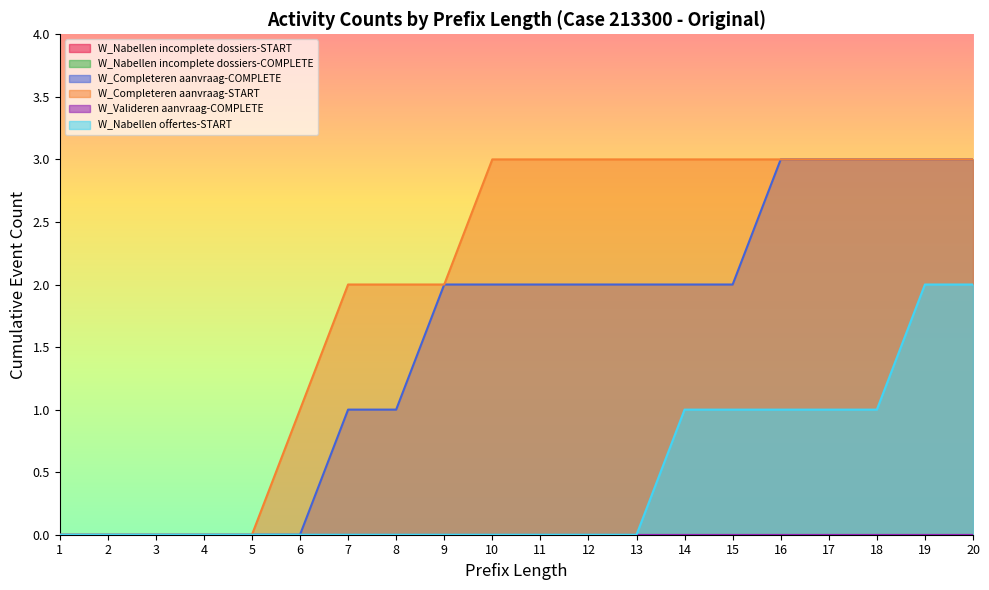

At how many categories does at least one series exceed 0?

15